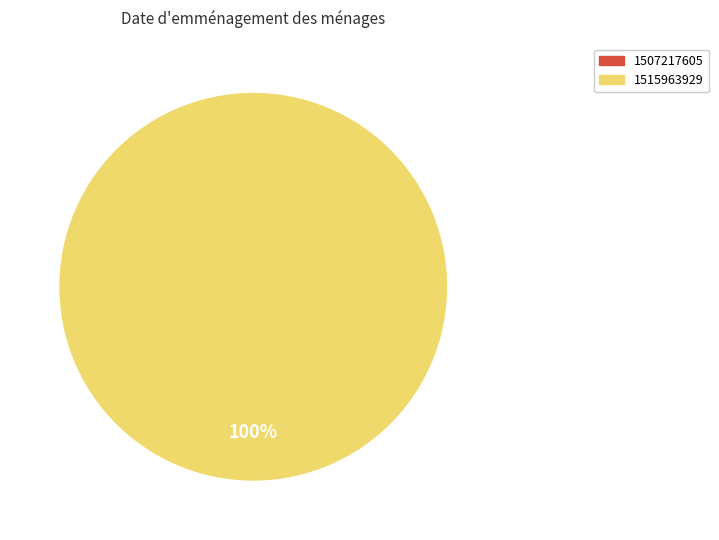

How many segments does this pie chart have?

2